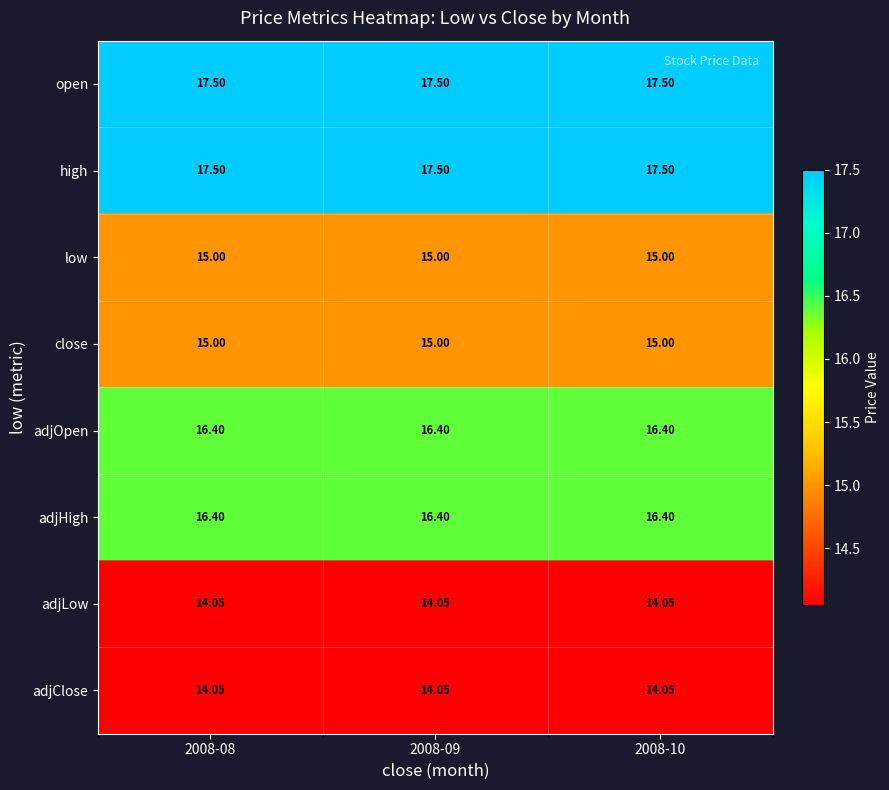

Is the value of adjLow at 2008-09 greater than the value of close at 2008-09?

No